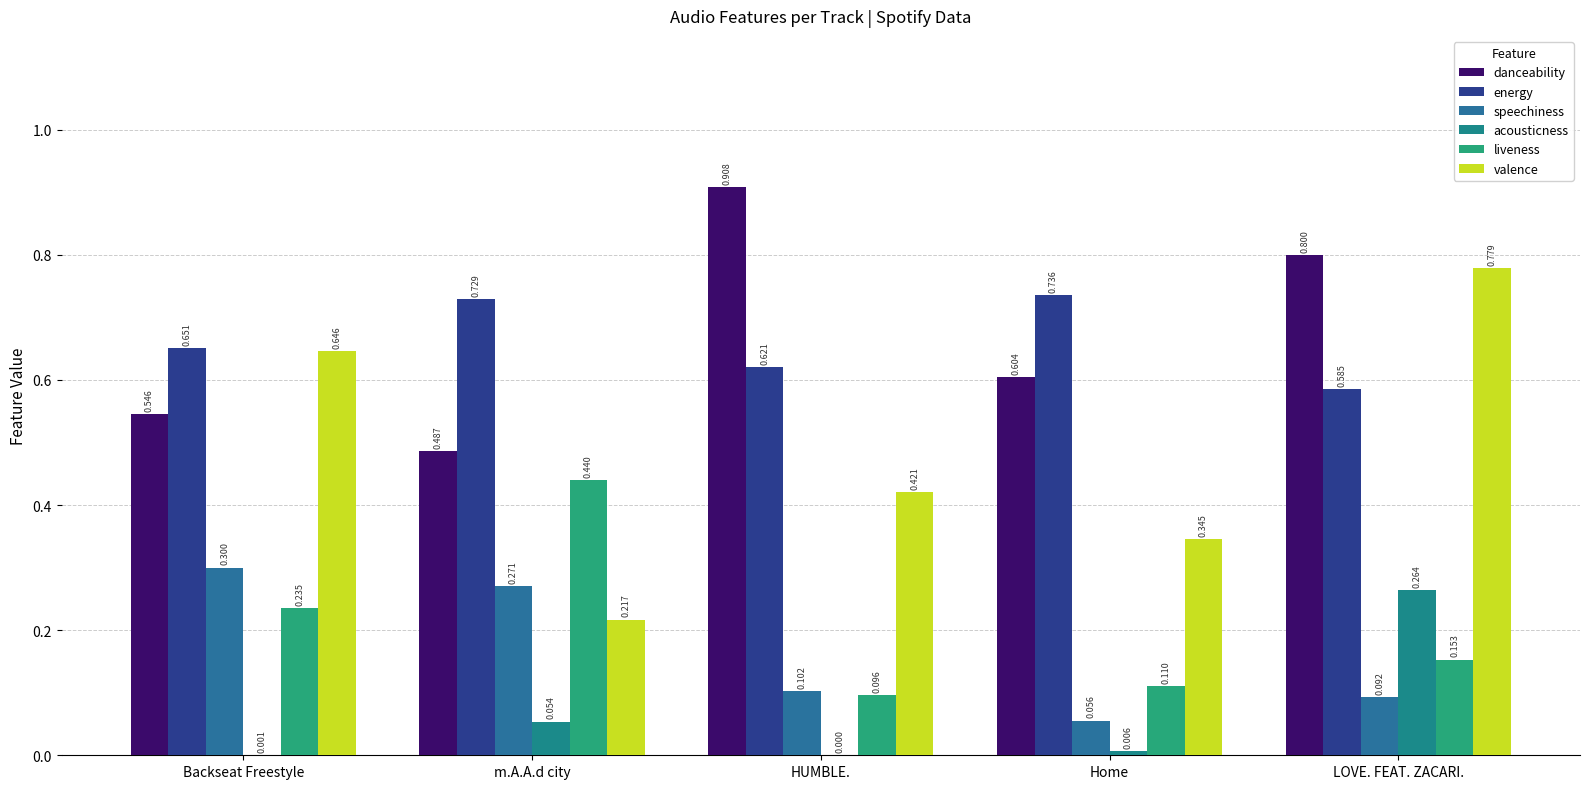

What is the sum of the liveness values at HUMBLE. and LOVE. FEAT. ZACARI.?

0.2